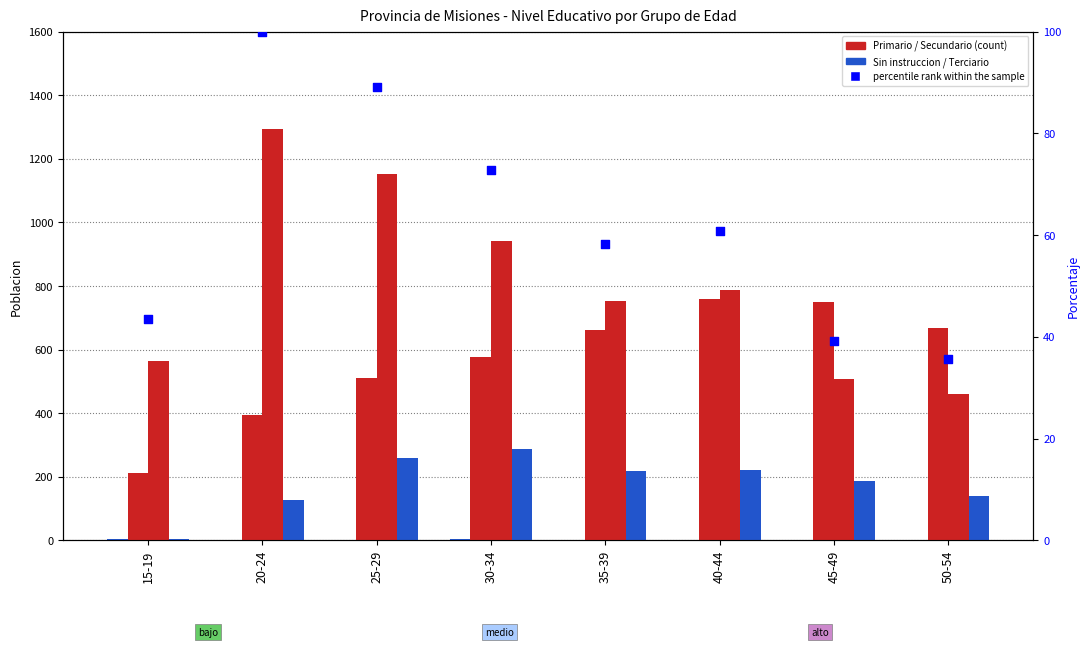

At how many categories does at least one series exceed 1262?

1